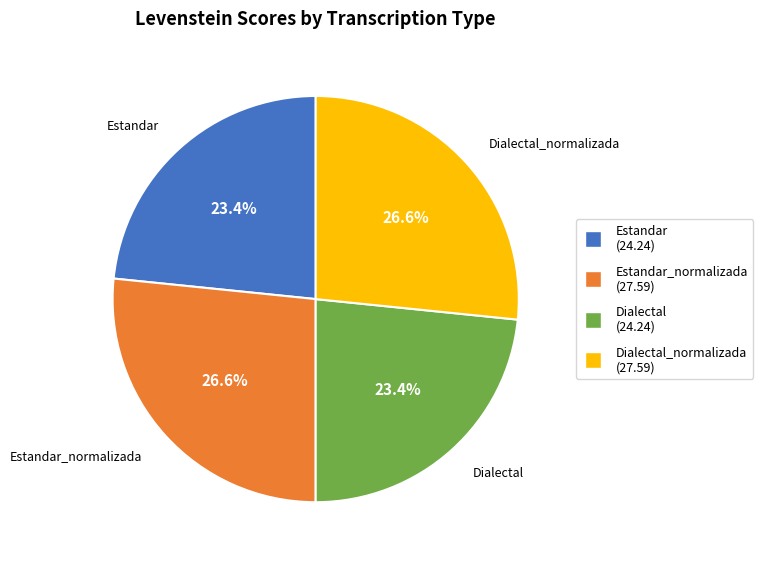

What portion of the pie excludes Dialectal_normalizada?

73.4%